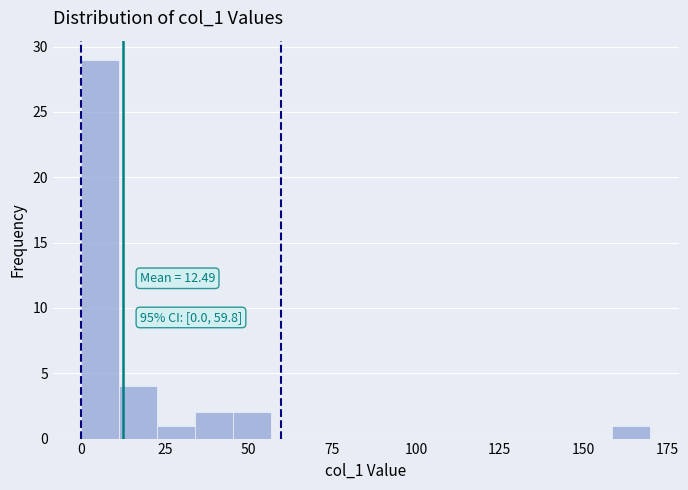

Around what value on the x-axis is the tallest bar? Give the approximate position of its centre, as read against the axis.

5